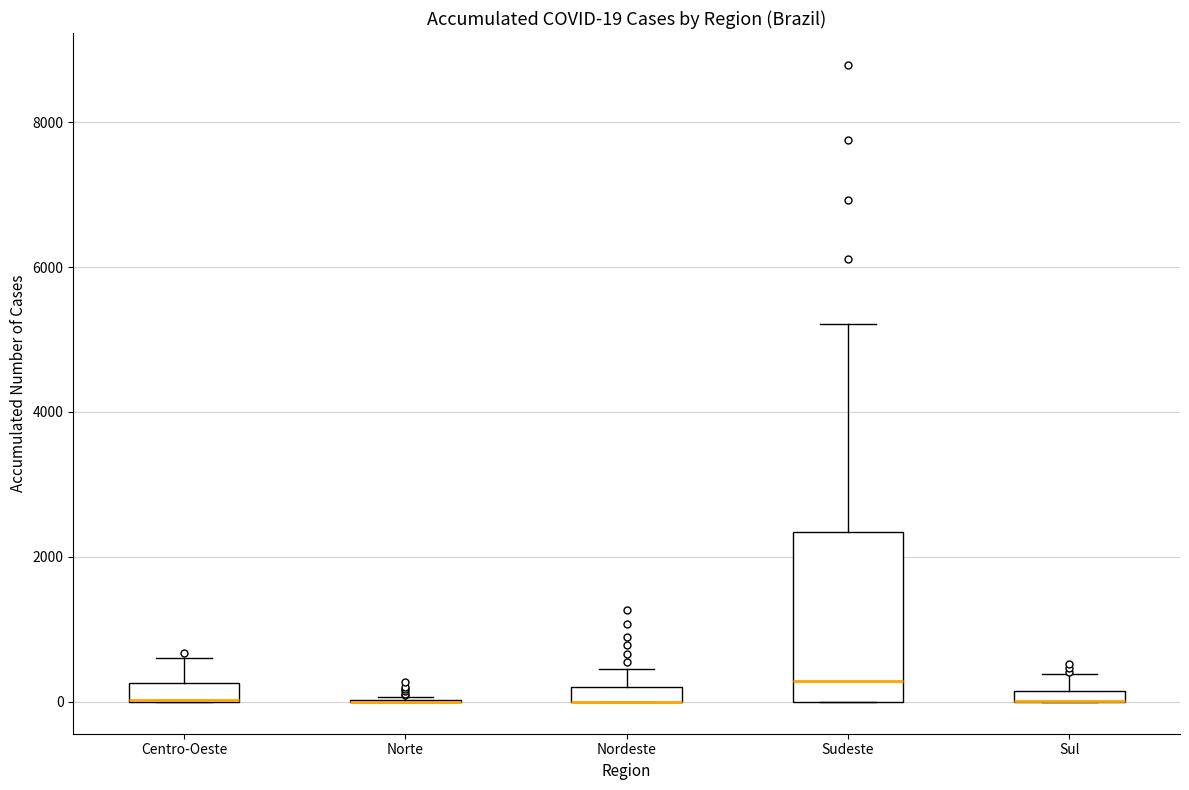

Comparing the boxes themselves (not the whiskers), which one is the tallest?

Sudeste